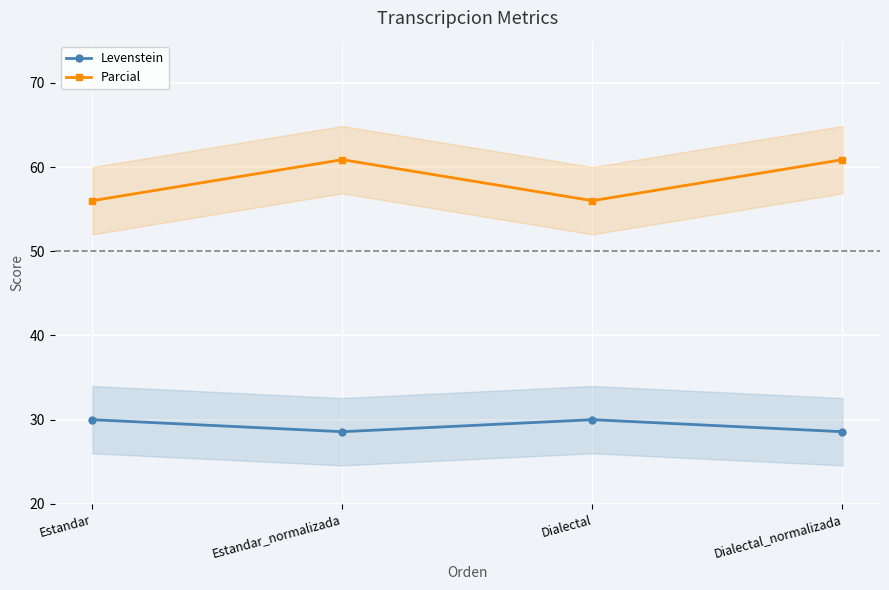

At which category does Levenstein reach its first local valley?

Estandar_normalizada